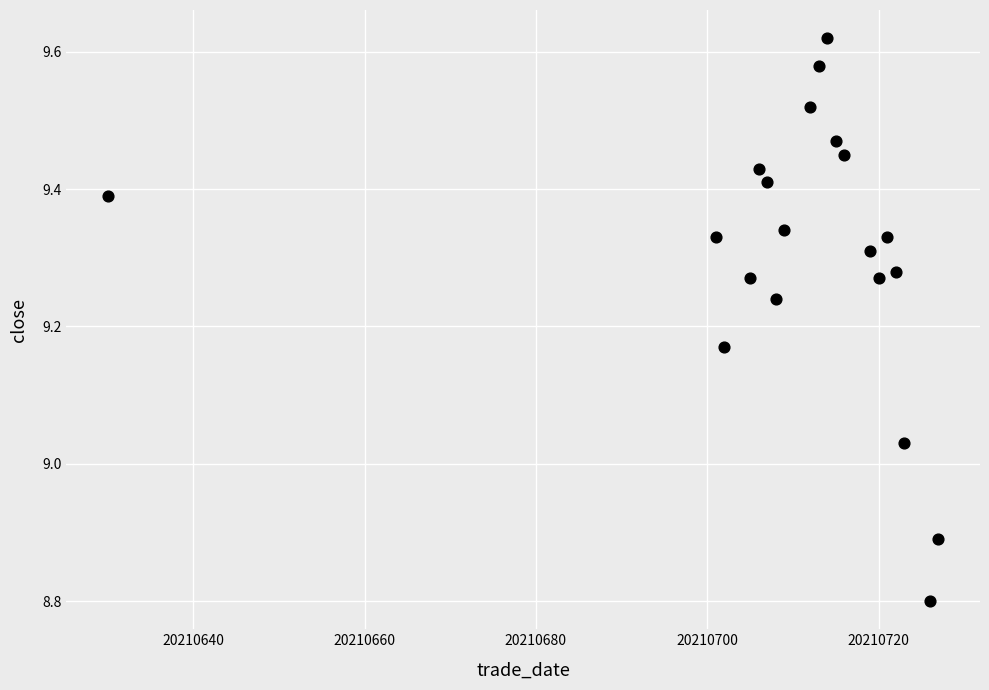

What is the range of X values (max minus min)?

97.0